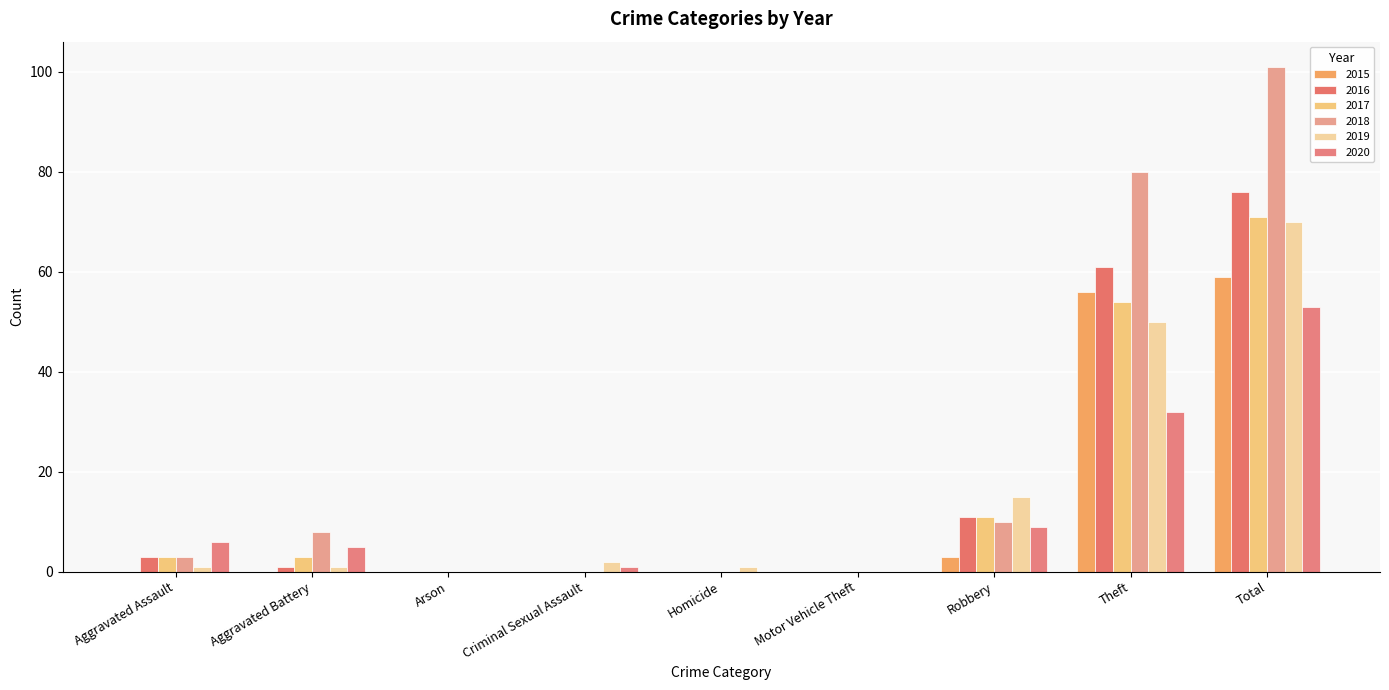

True or false: 2018 has a value of -54 at Motor Vehicle Theft.

False